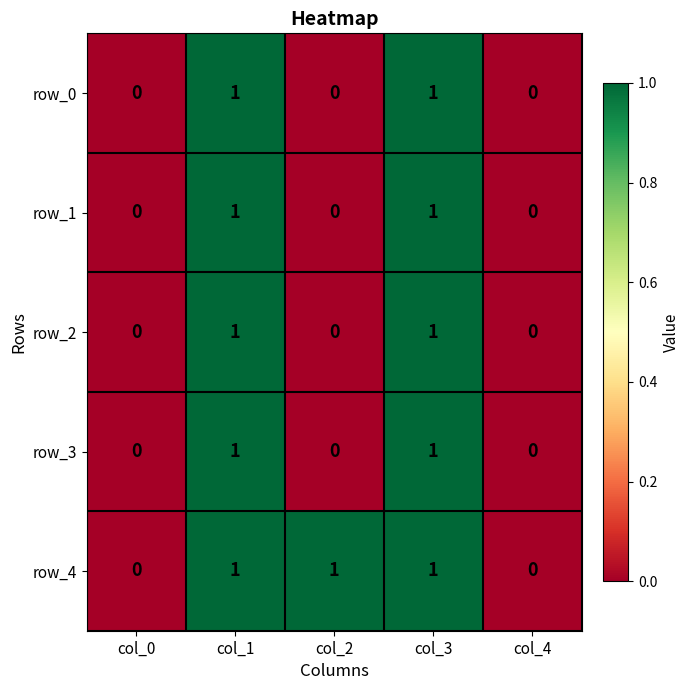

Count the row_4 values in the range 0 to 1.

5